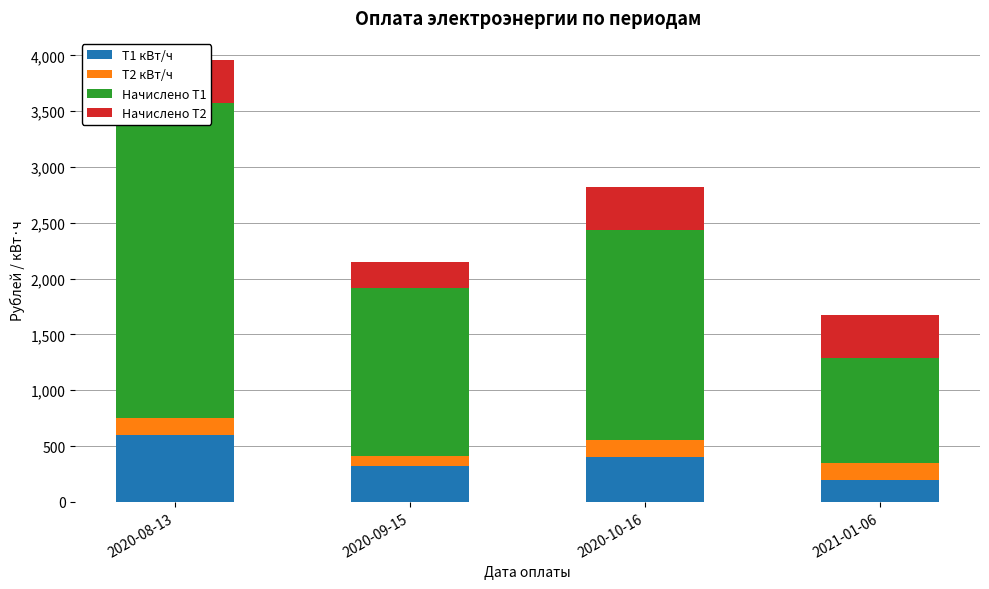

How many groups of bars are there?

4